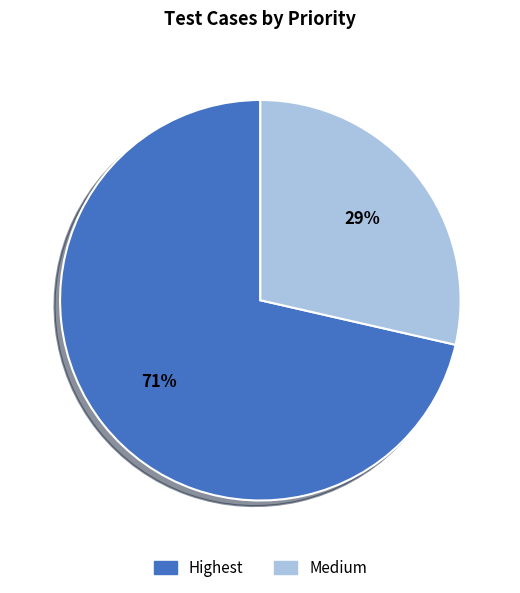

Rank the categories by value from highest to lowest.

Highest, Medium